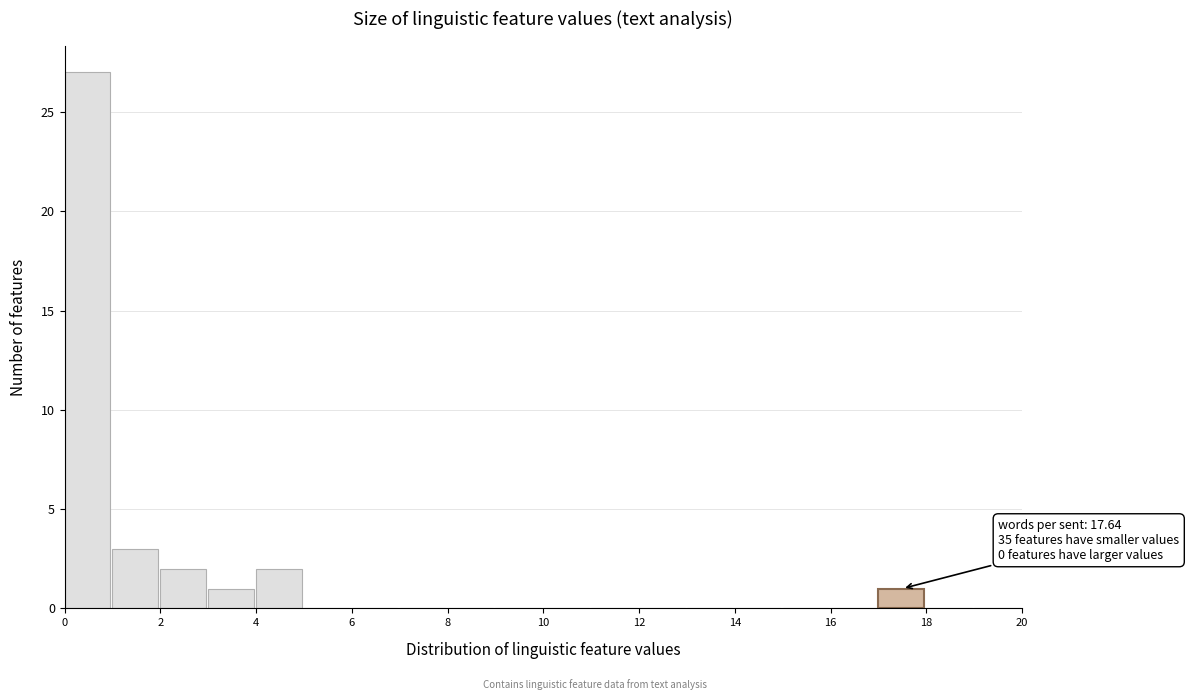

Which range on the x-axis has the tallest bar?

0 to 1